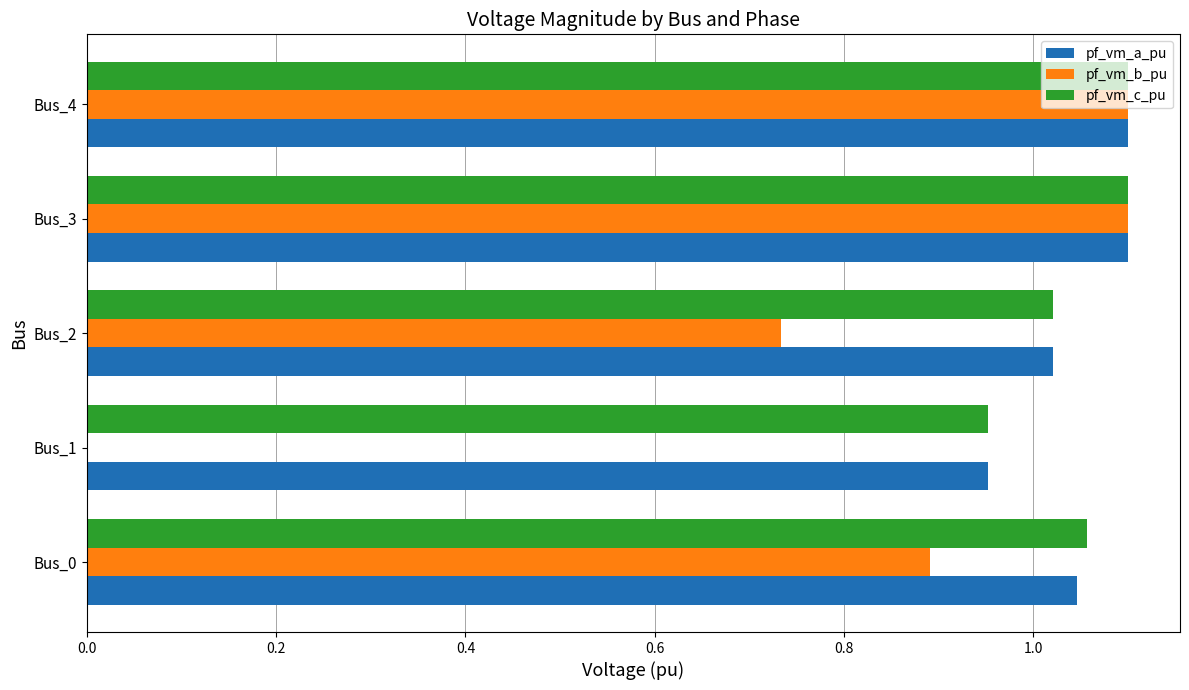

At which label is pf_vm_a_pu closest to 1?

Bus_2